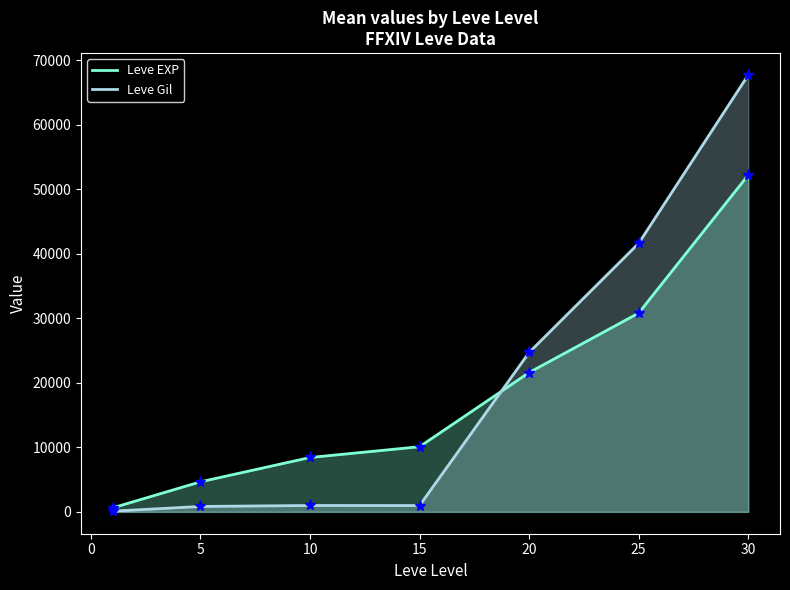

How many values in the Leve EXP series are below 10100?

3